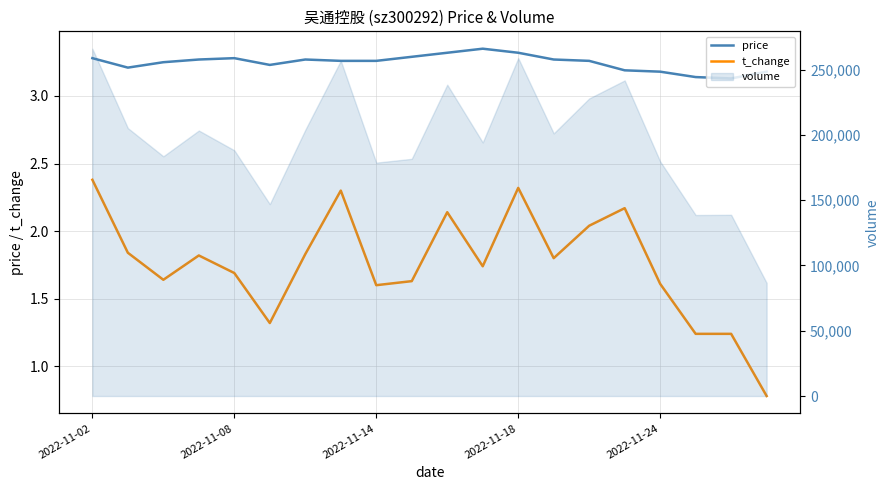

What is the sum of all t_change values?

35.1